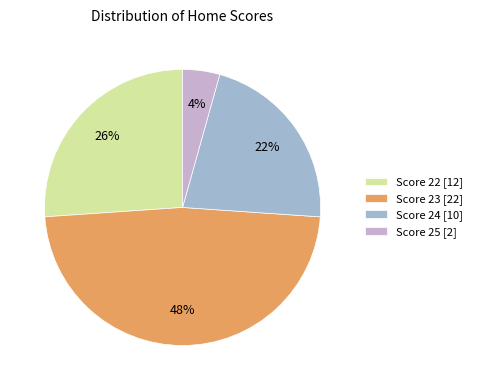

Which slice is the largest?

Score 23